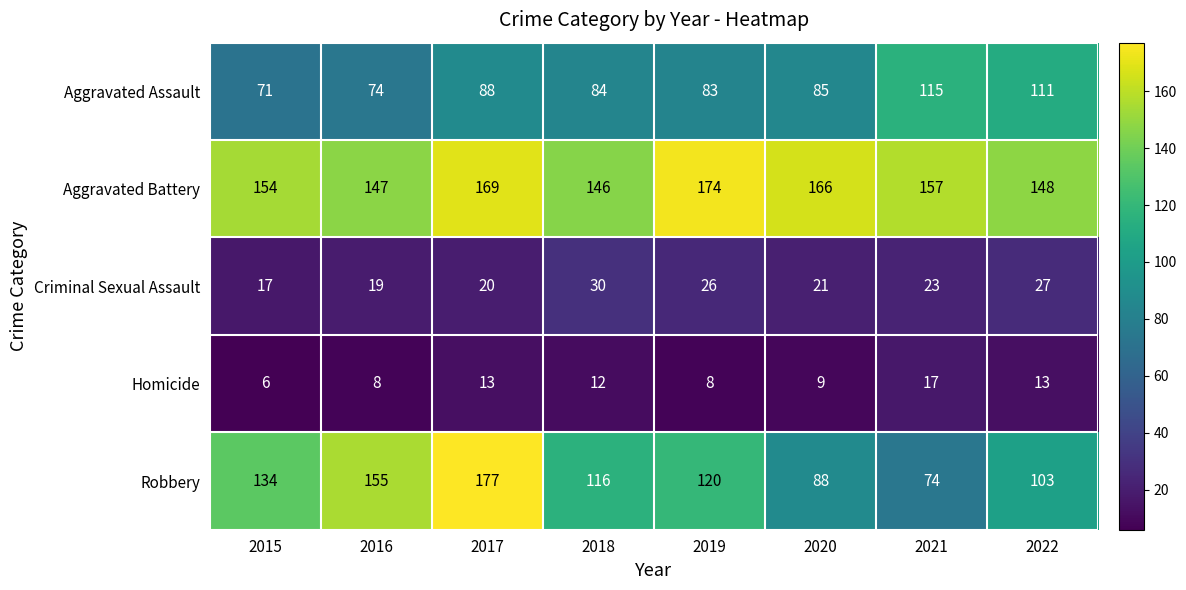

Rank the series by their maximum value, from highest to lowest.

Robbery, Aggravated Battery, Aggravated Assault, Criminal Sexual Assault, Homicide